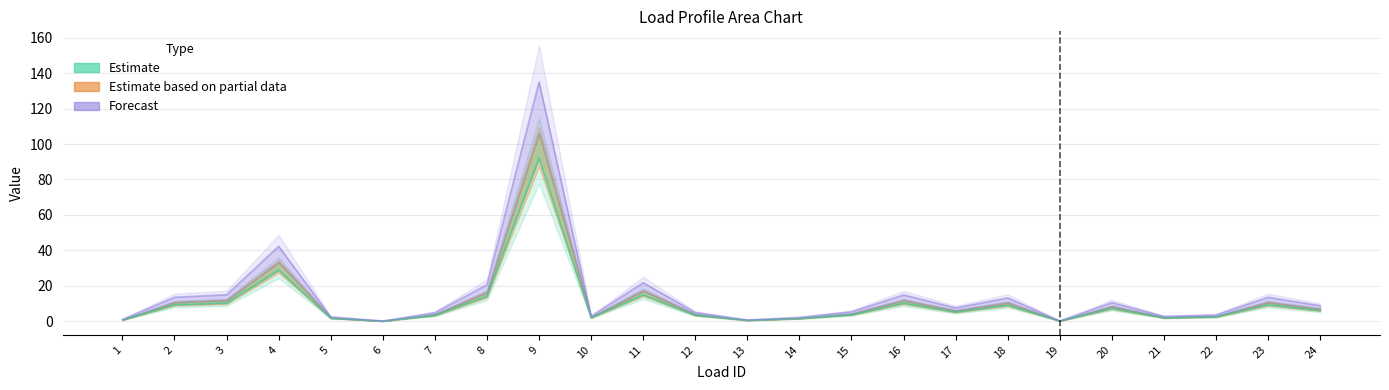

At which category does the chart reach its minimum across all series?

6